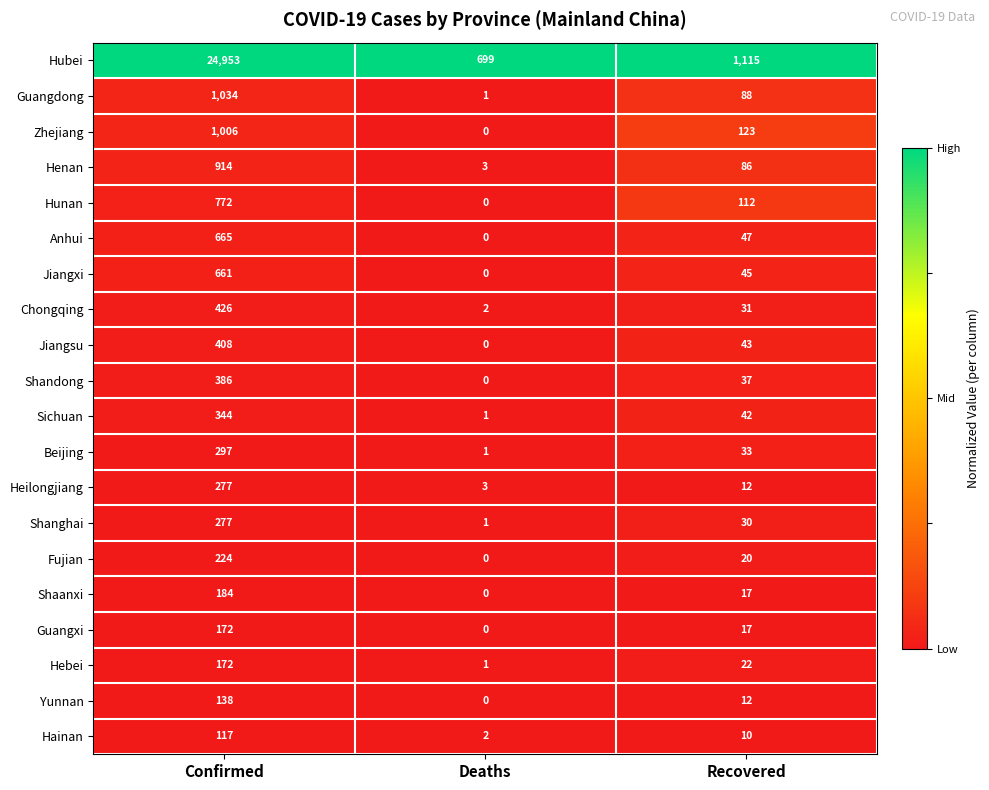

Which series has the largest total across all categories?

Hubei